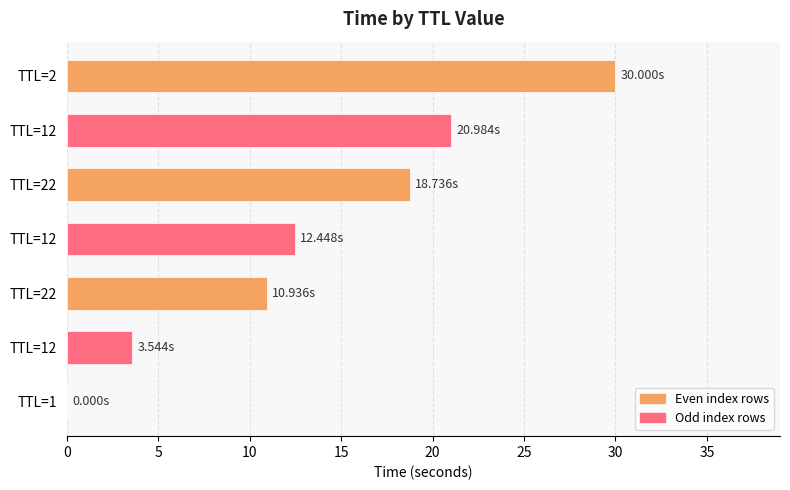

List the labels in order of value, smallest first.

TTL=1, TTL=12, TTL=22, TTL=12, TTL=22, TTL=12, TTL=2